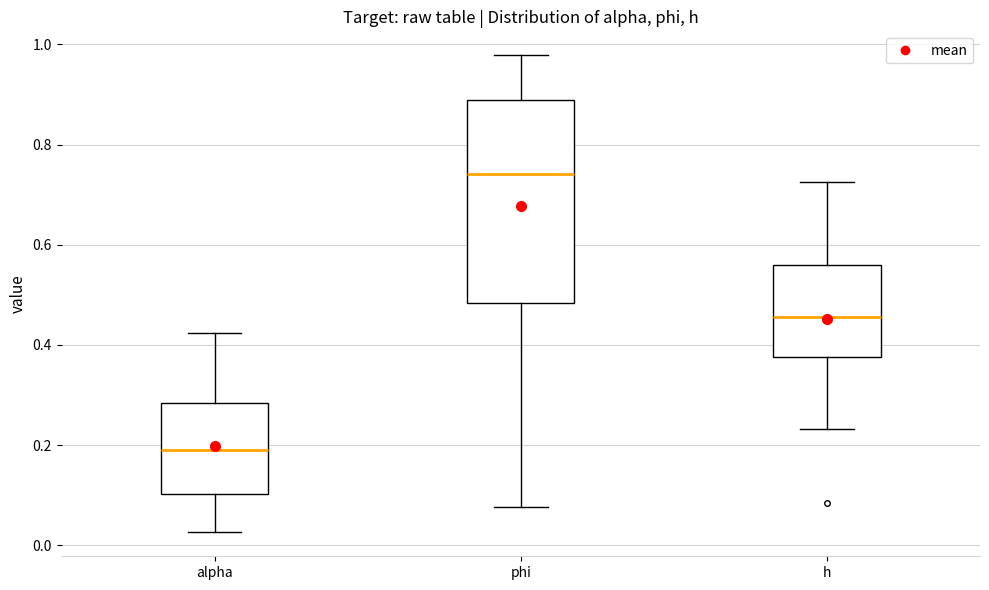

Which box's median line is the lowest?

alpha